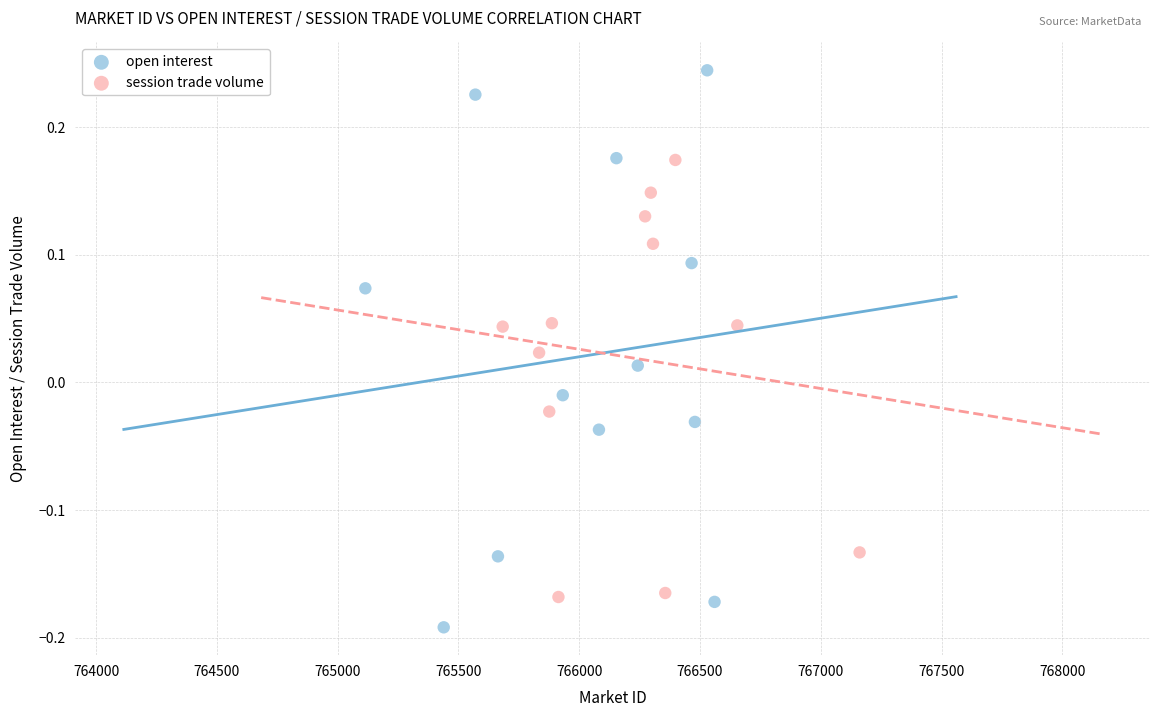

Which series reaches the maximum Y coordinate?

open interest